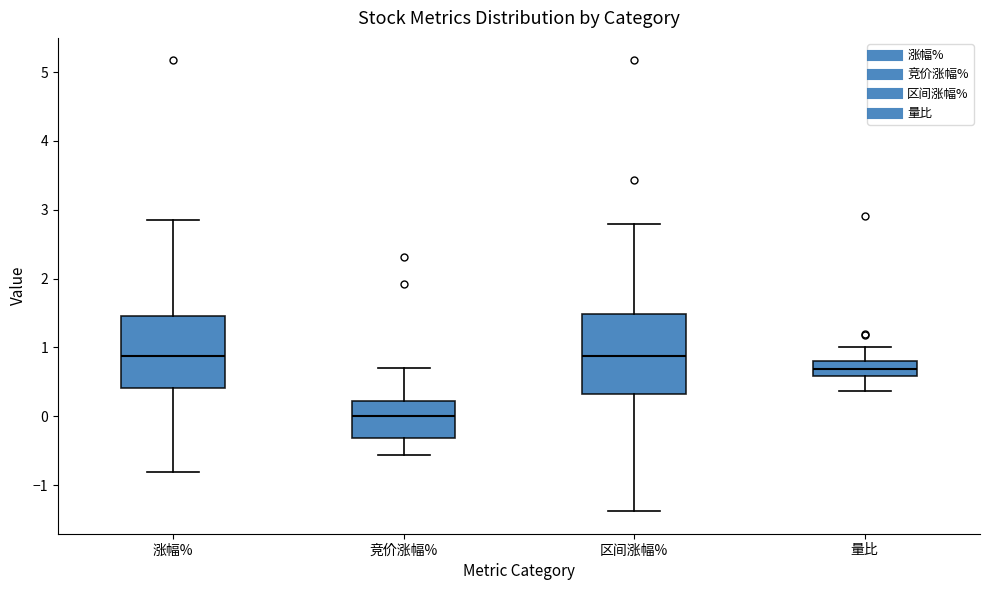

Reading left to right, transcribe this box plot: for each box, give where its median line is, the range the box spans, and where its two whiskers end, as read against the y-axis. The values are not printed on the chart, so give them approximately, as read against the axis.

涨幅%: median 0.9, box 0.4 to 1.5, whiskers -0.8 to 2.9
竞价涨幅%: median 0.0, box -0.3 to 0.2, whiskers -0.6 to 0.7
区间涨幅%: median 0.9, box 0.3 to 1.5, whiskers -1.4 to 2.8
量比: median 0.7, box 0.6 to 0.8, whiskers 0.4 to 1.0